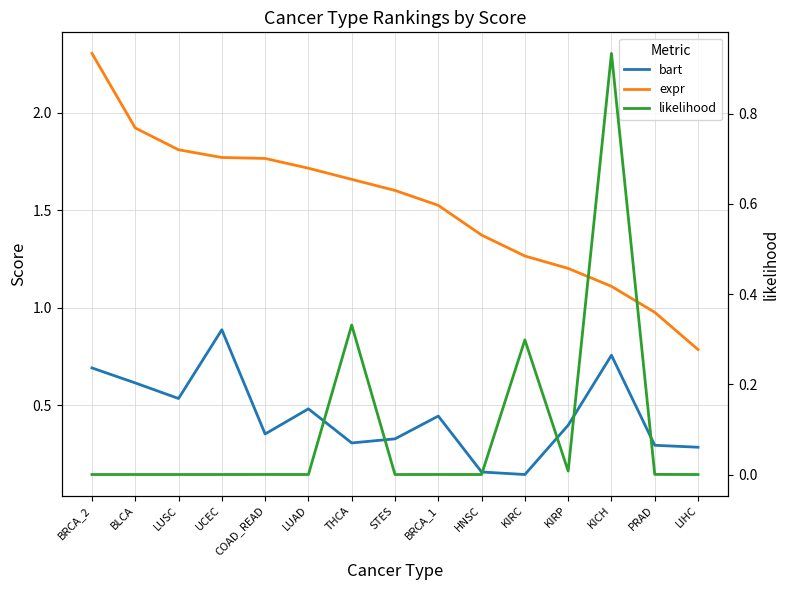

Which series has the widest spread of values?

expr